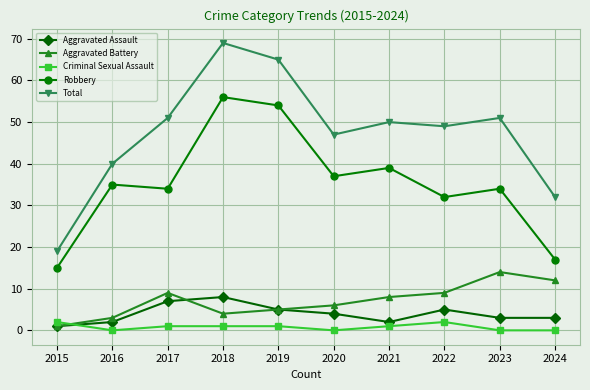

Which category has the lowest value in the Aggravated Battery series?

2015